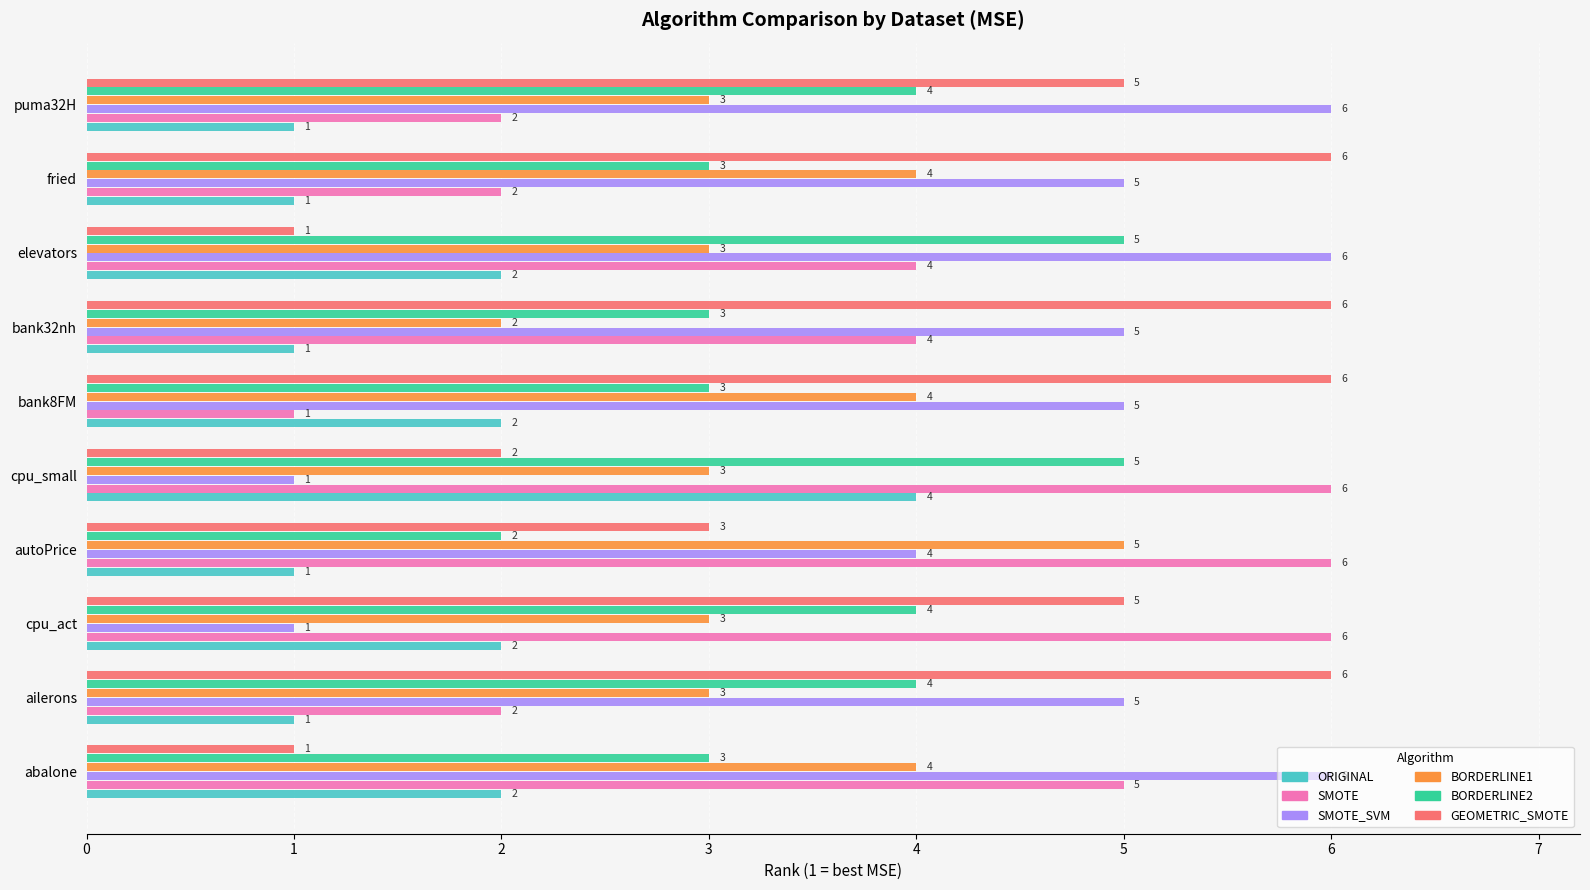

How many data points in GEOMETRIC_SMOTE are less than 5?

4